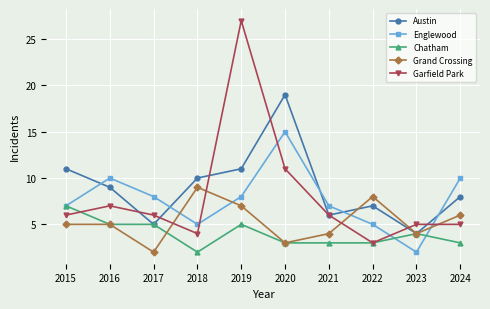

Which category has the lowest value in the Grand Crossing series?

2017